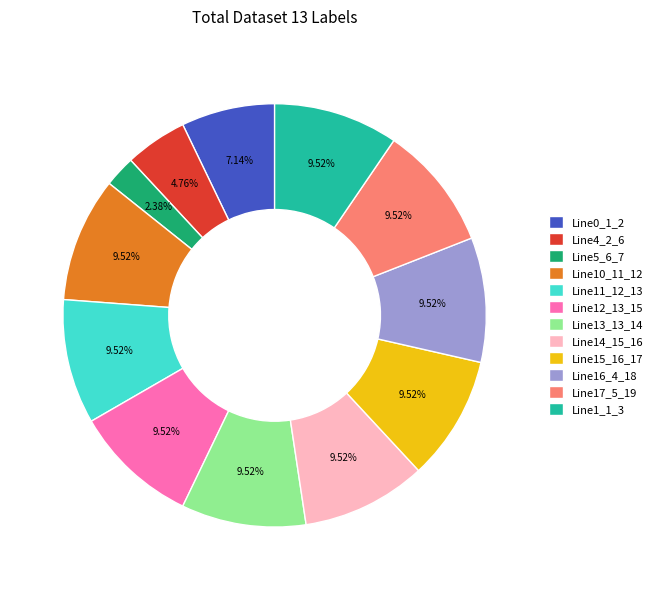

What is the smallest slice in the pie chart?

Line5_6_7